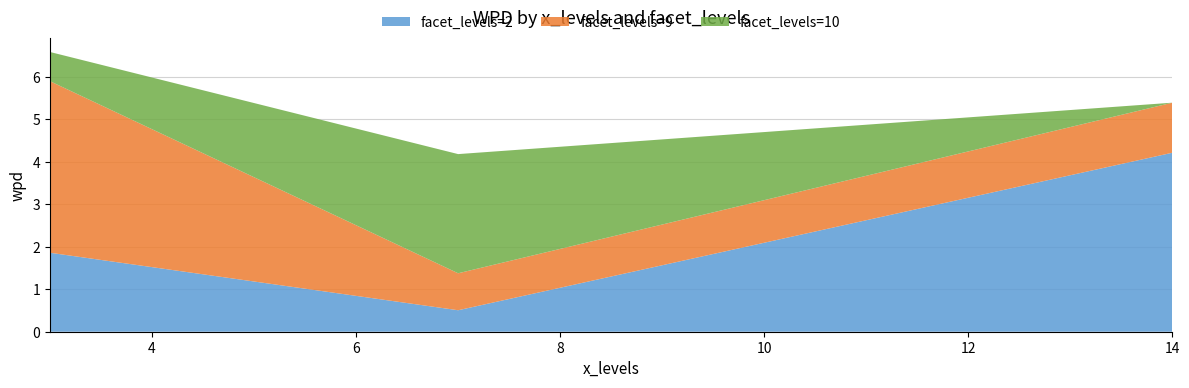

What is the lowest value of the facet_levels=2 series?

0.5